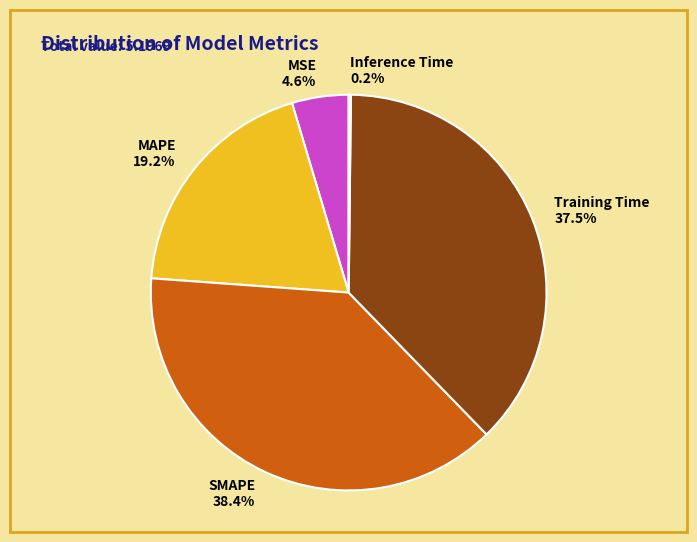

What is the total percentage of MAPE and Training Time?

56.8%